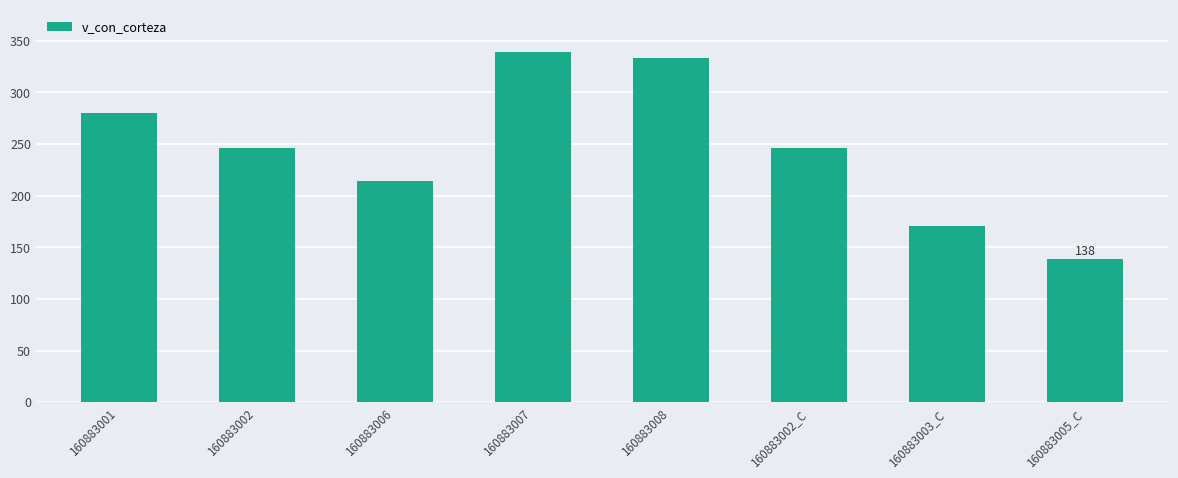

What is the value of the 5th bar from the left?

333.1